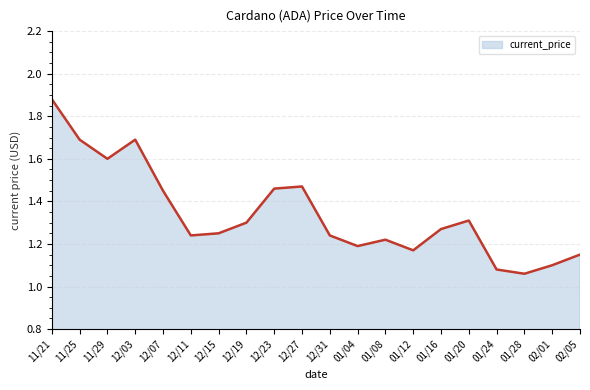

At which category does the chart reach its peak across all series?

11/21